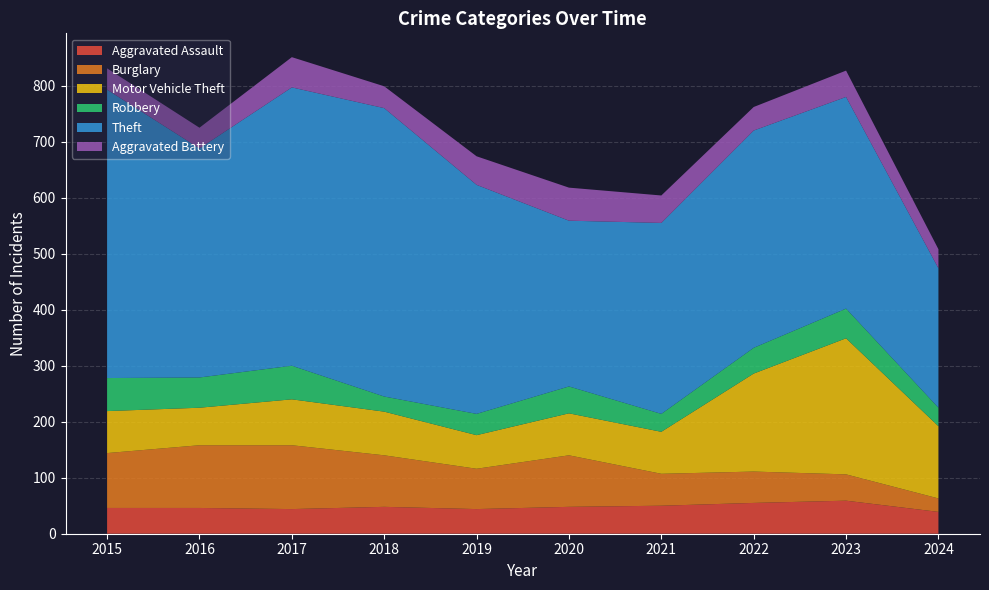

Reading left to right, extract all data points from this chart.

Aggravated Assault: 2015=46	2016=46	2017=44	2018=48	2019=44	2020=48	2021=50	2022=55	2023=59	2024=39
Burglary: 2015=98	2016=112	2017=114	2018=92	2019=72	2020=92	2021=57	2022=56	2023=47	2024=24
Motor Vehicle Theft: 2015=75	2016=67	2017=82	2018=78	2019=60	2020=75	2021=75	2022=175	2023=243	2024=129
Robbery: 2015=59	2016=54	2017=60	2018=27	2019=38	2020=48	2021=32	2022=46	2023=53	2024=33
Theft: 2015=515	2016=409	2017=497	2018=515	2019=409	2020=296	2021=341	2022=388	2023=378	2024=249
Aggravated Battery: 2015=38	2016=37	2017=54	2018=39	2019=51	2020=59	2021=49	2022=42	2023=47	2024=34